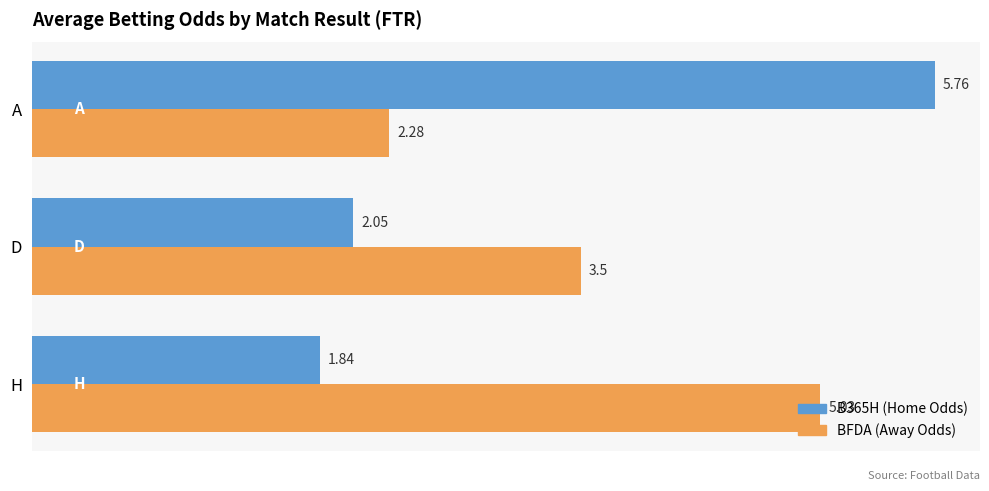

List the labels in order of B365H (Home Odds) value, smallest first.

H, D, A